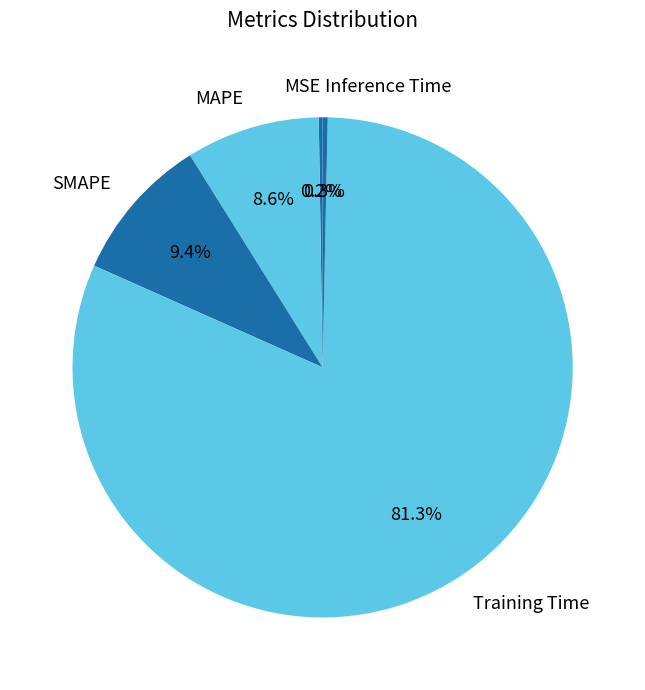

Is it true that MAPE is 1% of the pie?

False